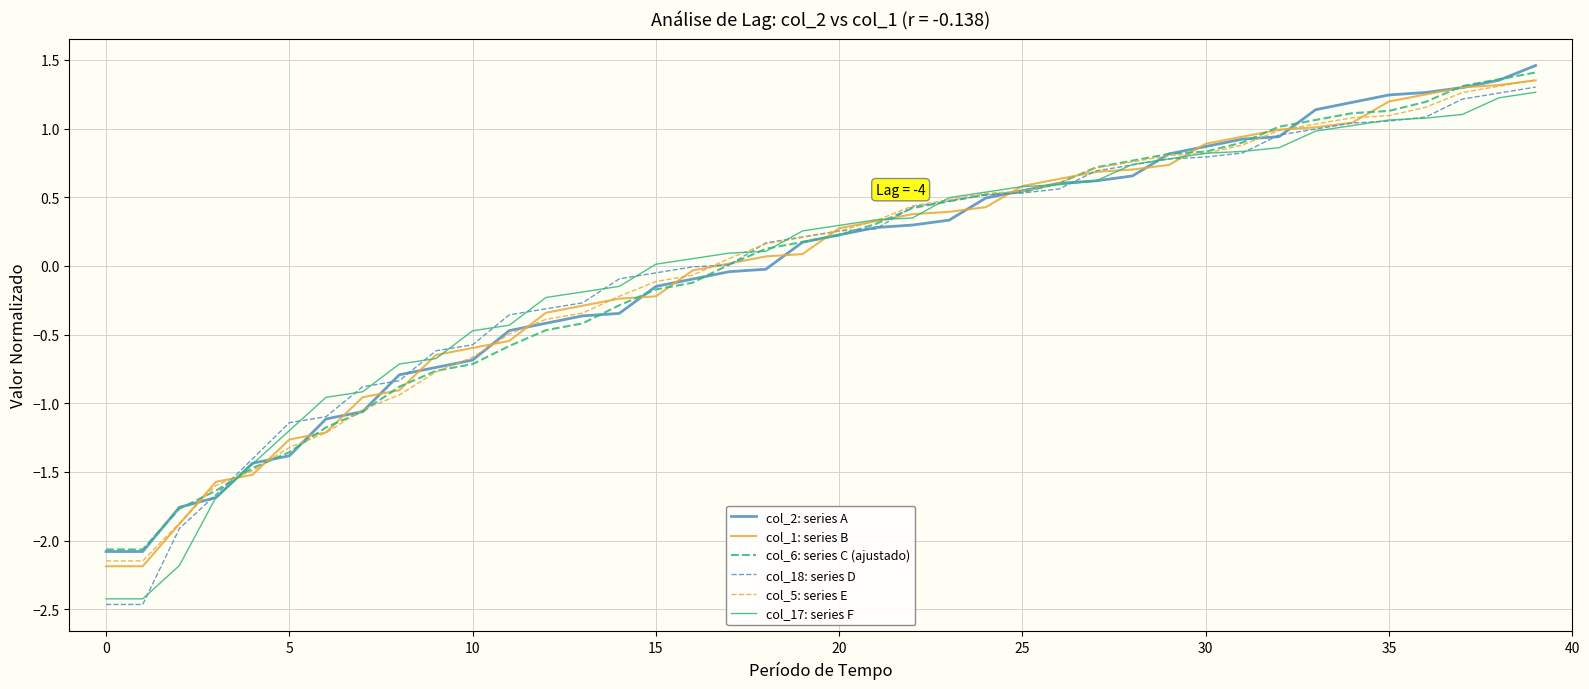

What is the greatest value displayed?

1.5